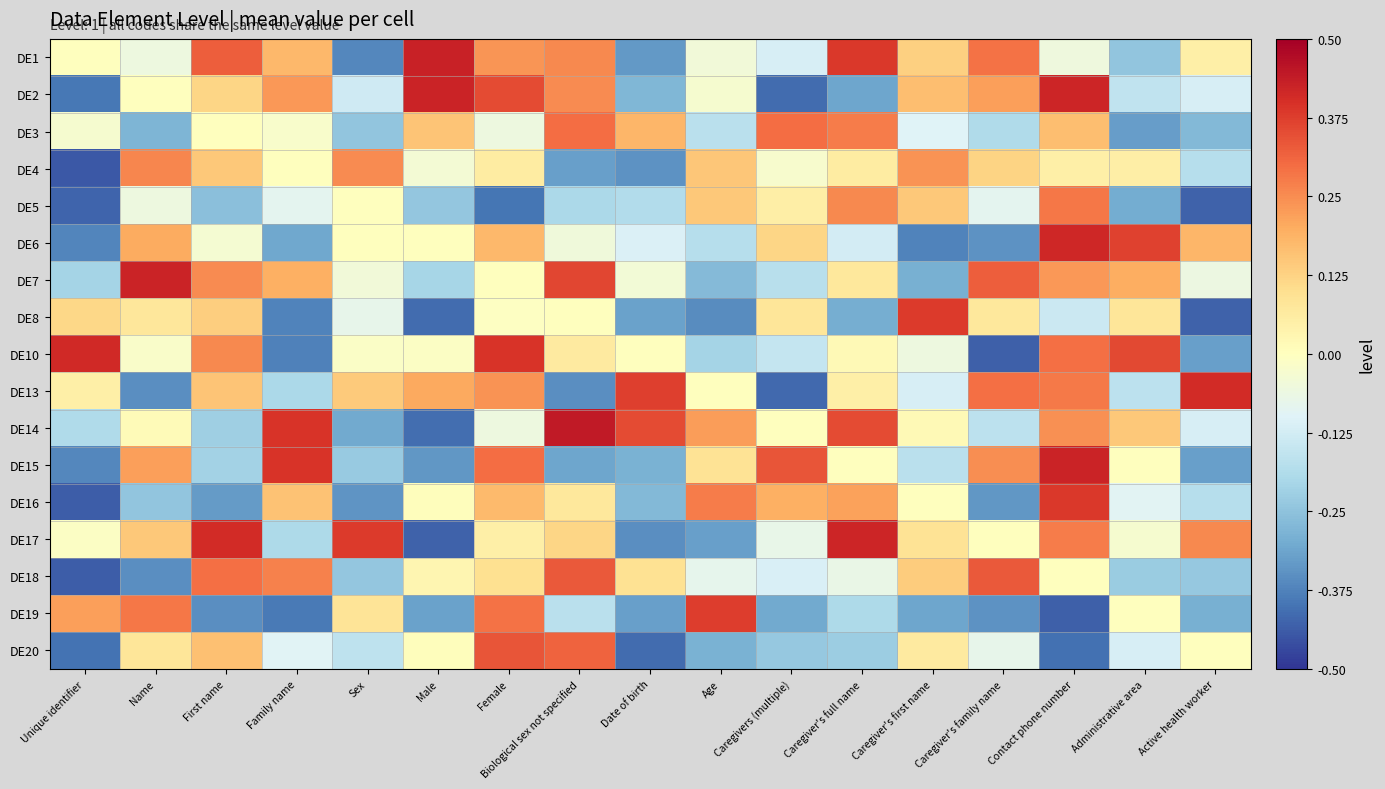

At Active health worker, list the series in order from largest to smallest.

DE13, DE17, DE6, DE1, DE20, DE7, DE14, DE2, DE4, DE16, DE18, DE3, DE19, DE15, DE10, DE8, DE5